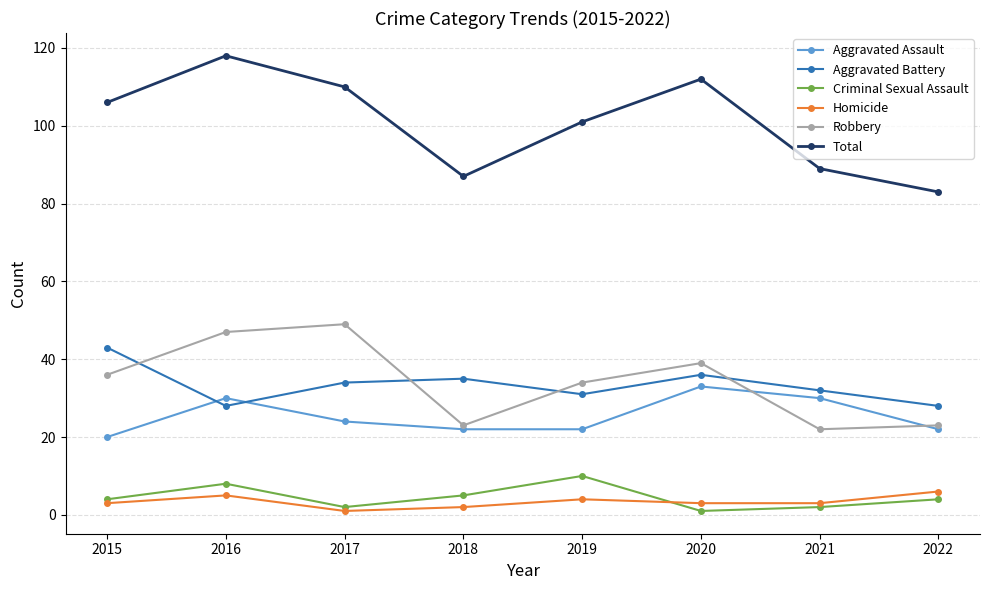

What is the greatest value displayed?

118